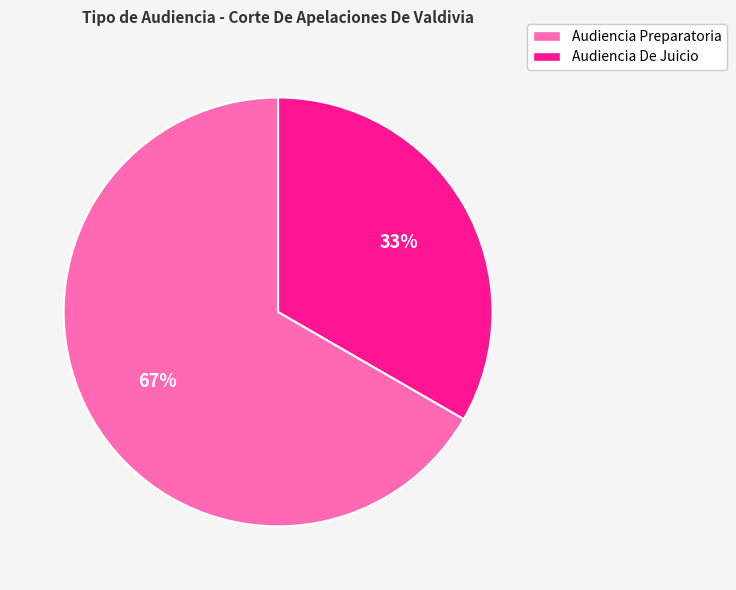

What is the ratio of the value at Audiencia De Juicio to the value at Audiencia Preparatoria?

0.5